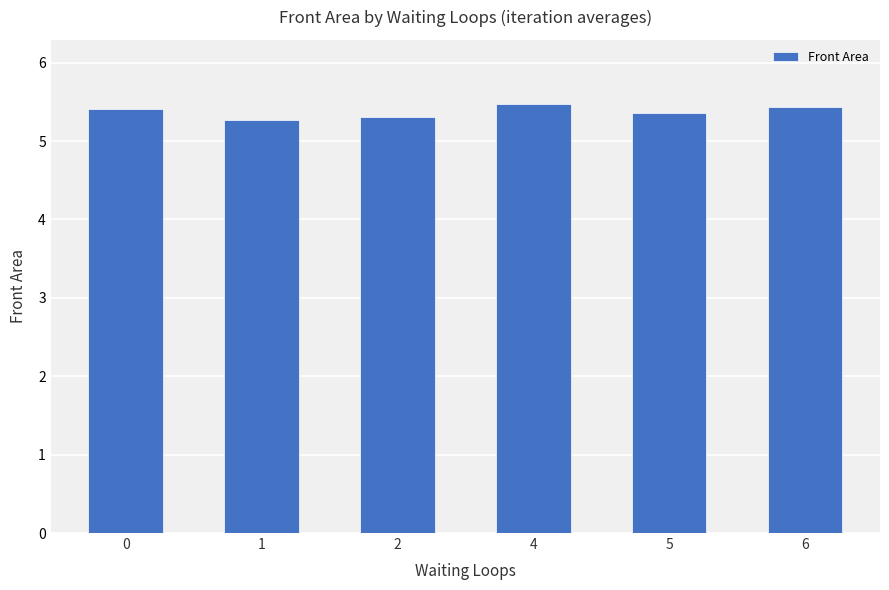

What is the change in value from 1 to 4?

+0.2